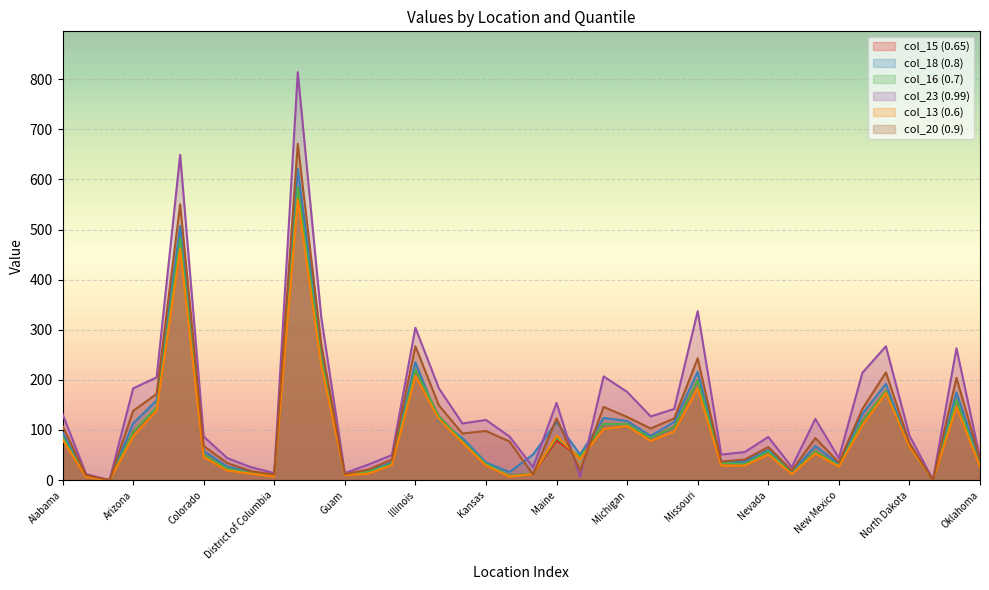

Which series ends up on top after the final intersection of col_20 (0.9) and col_23 (0.99)?

col_23 (0.99)